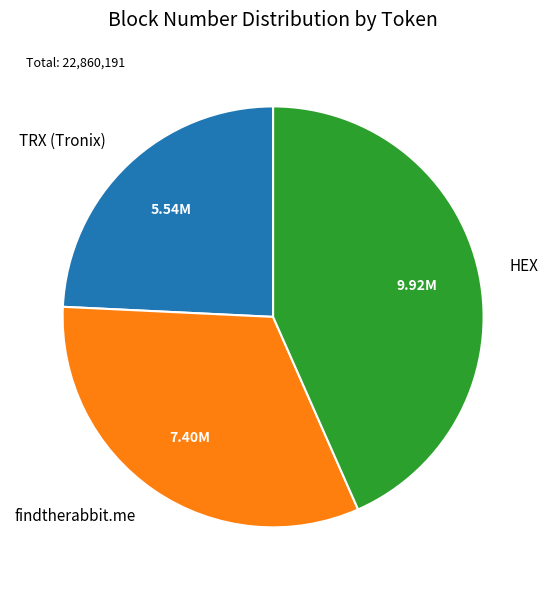

Rank the categories by value from lowest to highest.

TRX (Tronix), findtherabbit.me, HEX